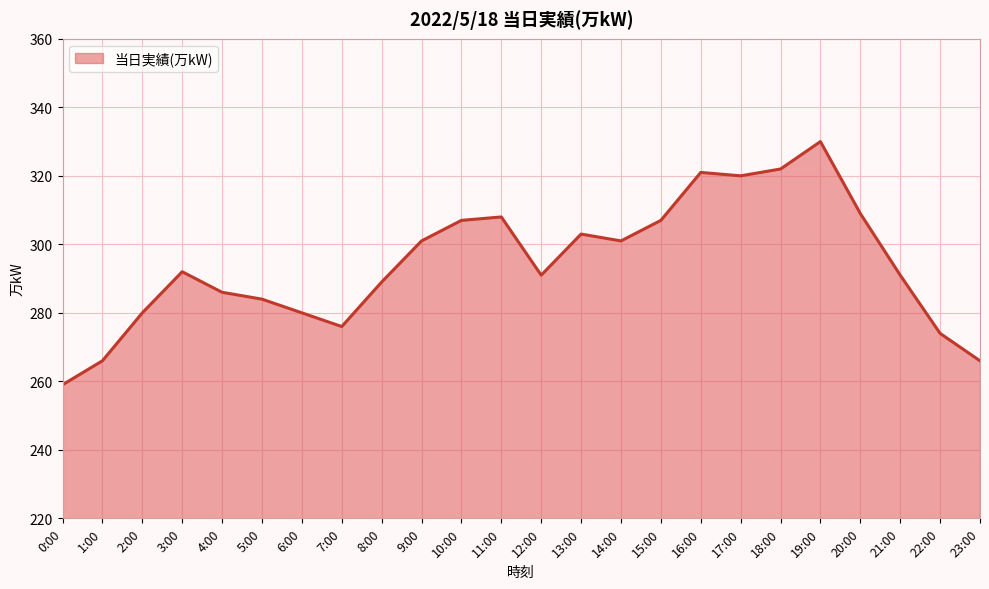

The chart shows a value of 289 at 8:00. True or false?

True